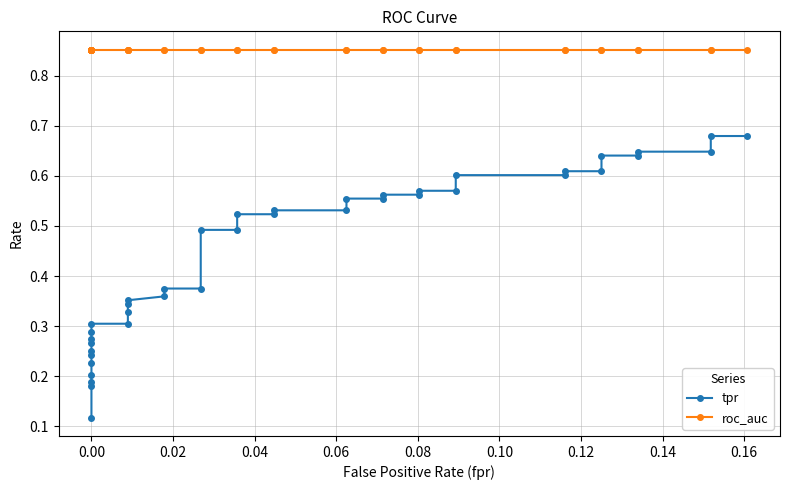

List the series in order of their peak value, highest first.

roc_auc, tpr